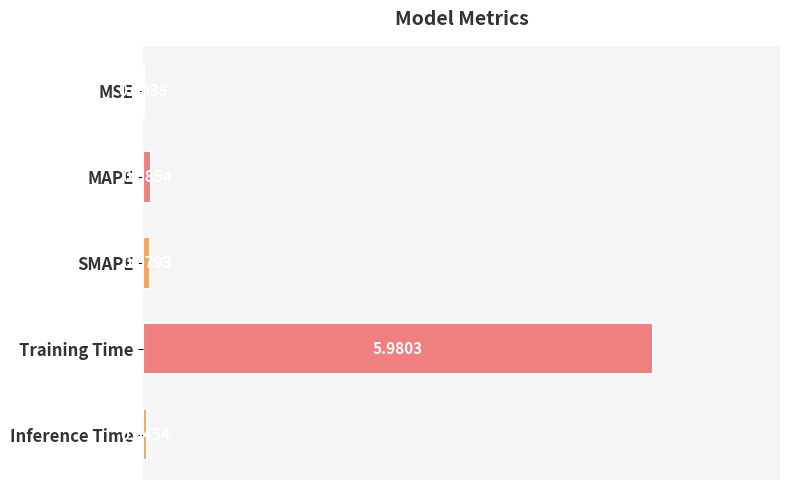

What is the change in value from MSE to MAPE?

+0.1